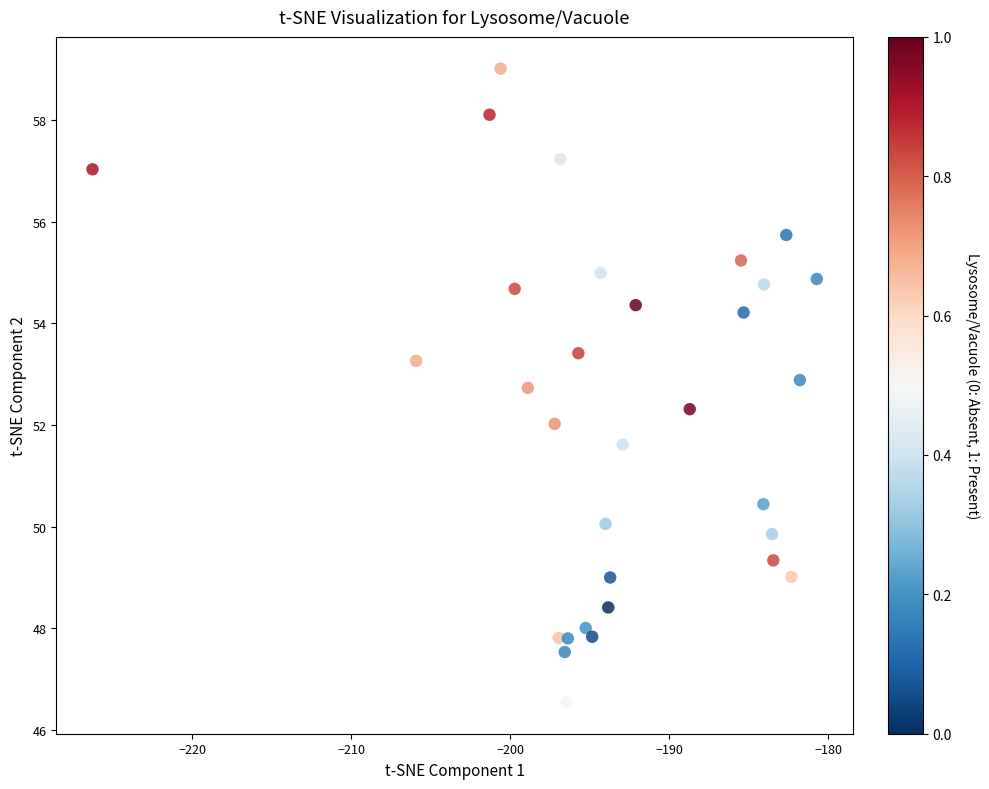

What is the range of Y values (max minus min)?

12.5